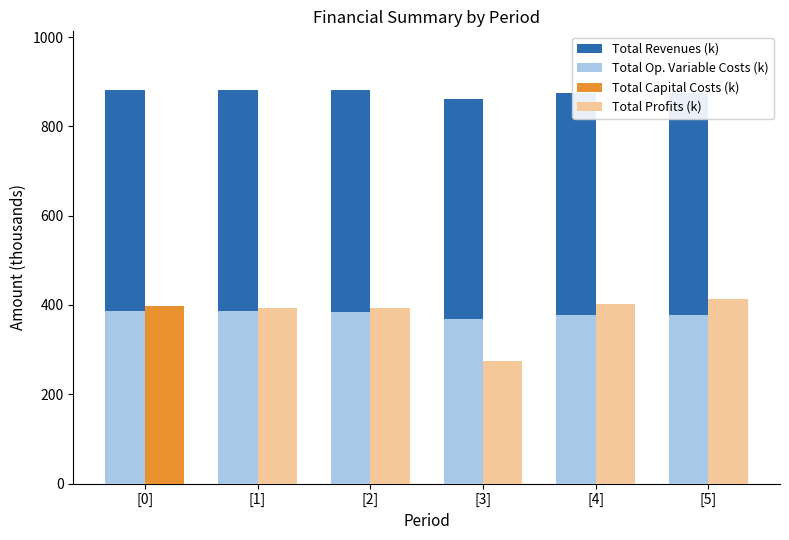

The Total Op. Variable Costs (k) series shows 384.5 at [2]. True or false?

True